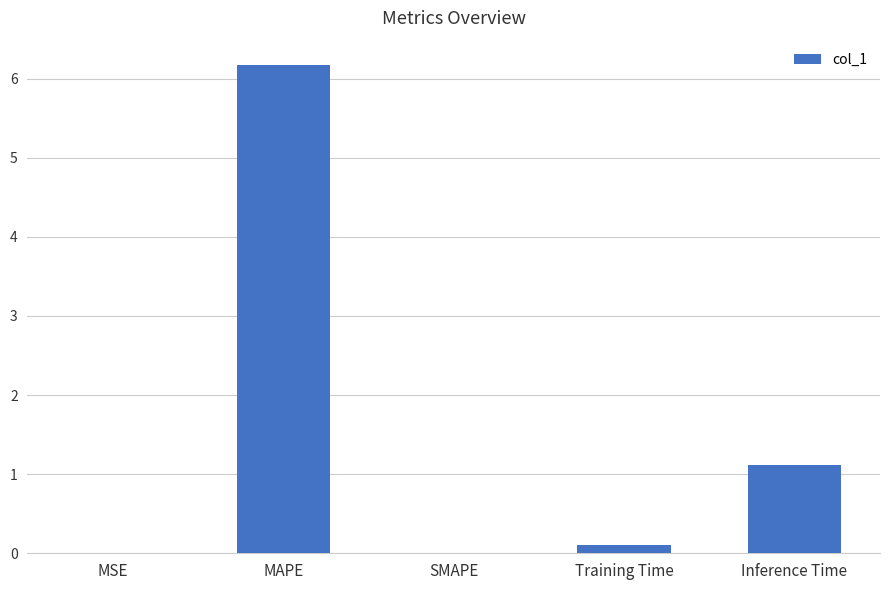

What is the approximate value at Inference Time?

1.1